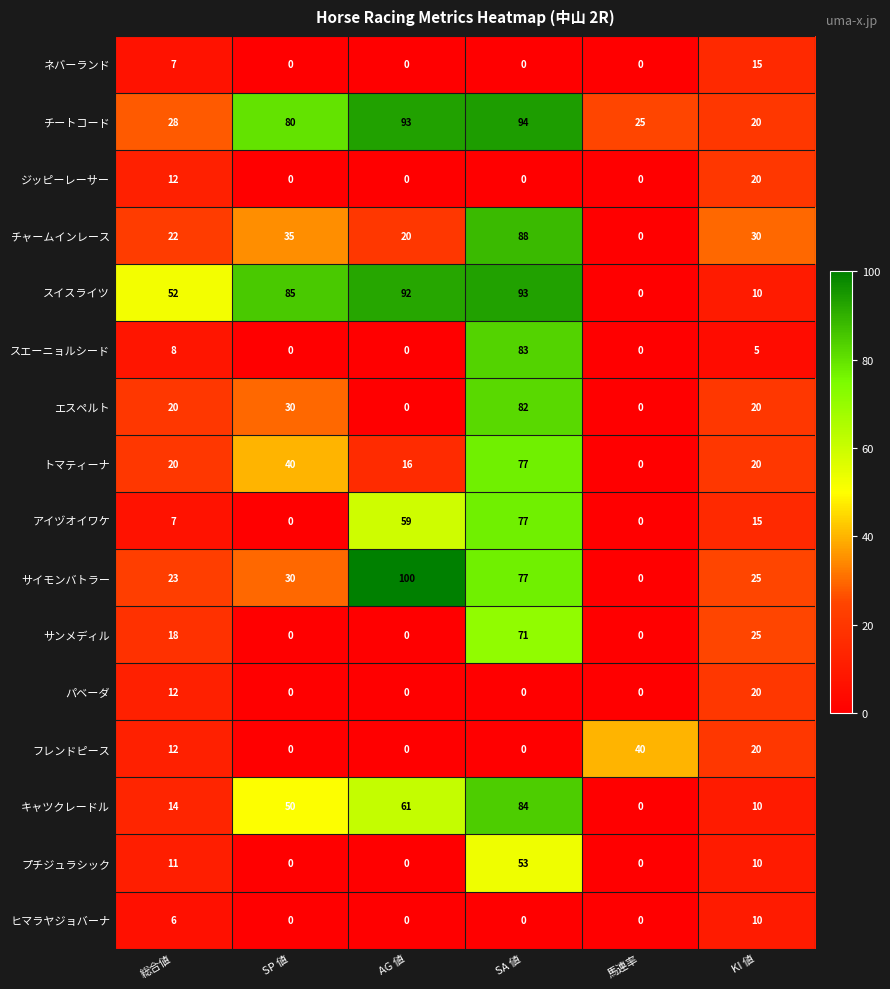

List the labels in order of サイモンバトラー value, smallest first.

馬連率, 総合値, KI 値, SP 値, SA 値, AG 値